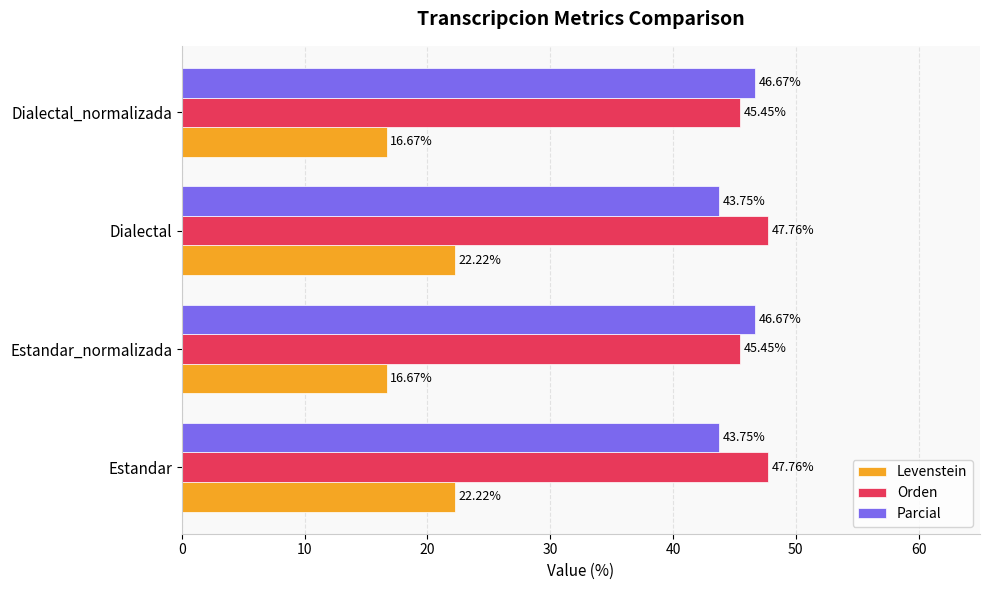

What is the highest value of the Orden series?

47.8